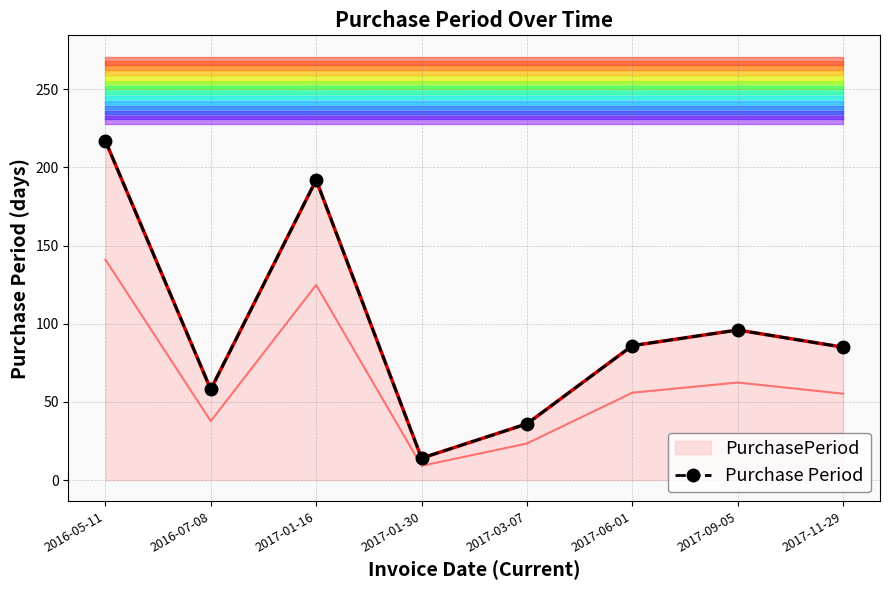

Reading left to right, extract all data points from this chart.

217	58	192	14	36	86	96	85